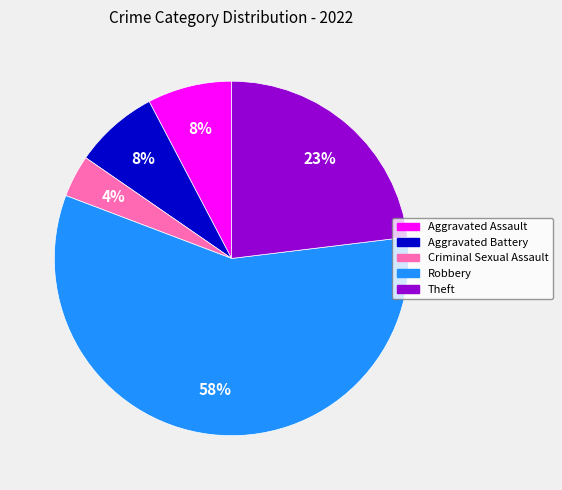

The Robbery slice represents 58% of the pie. True or false?

True